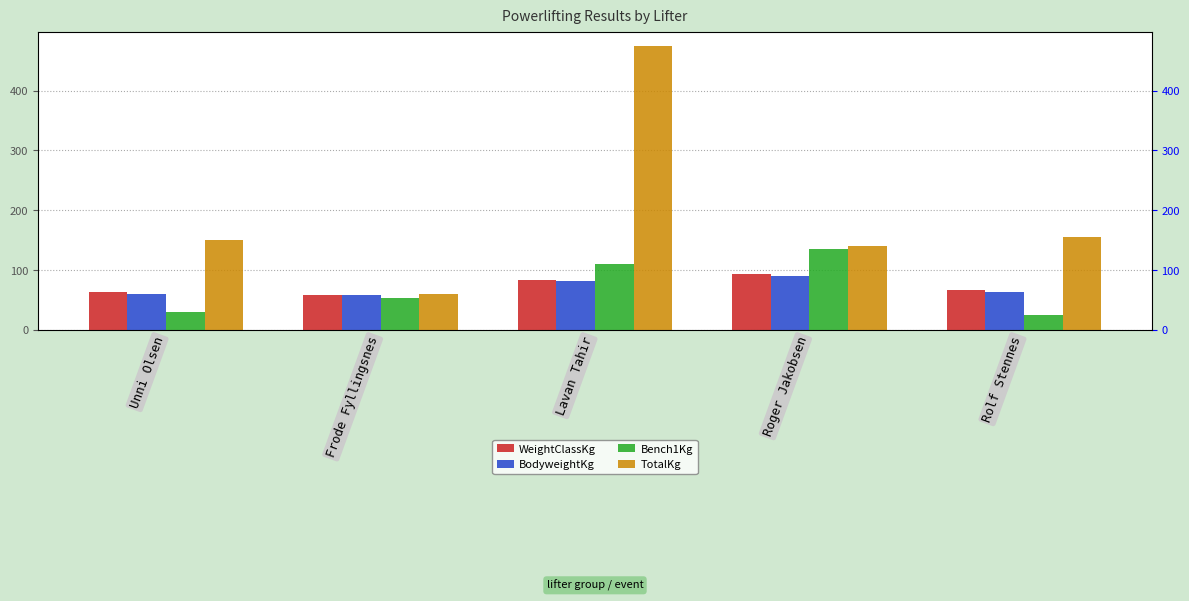

What is the minimum value shown in the chart?

25.0